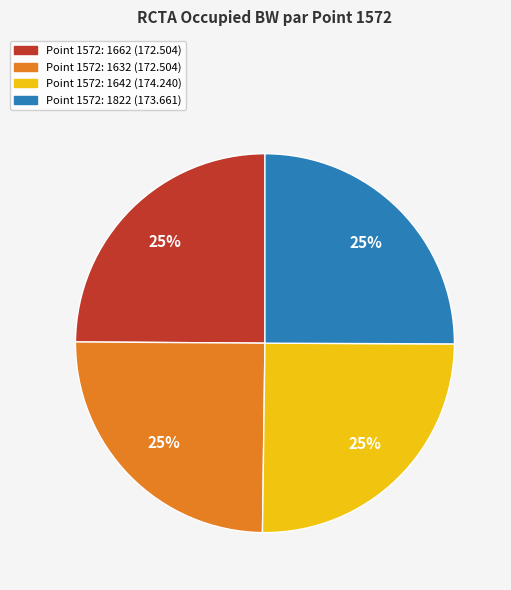

Does Point 1572: 1822 (173.661) represent more than half of the total?

No